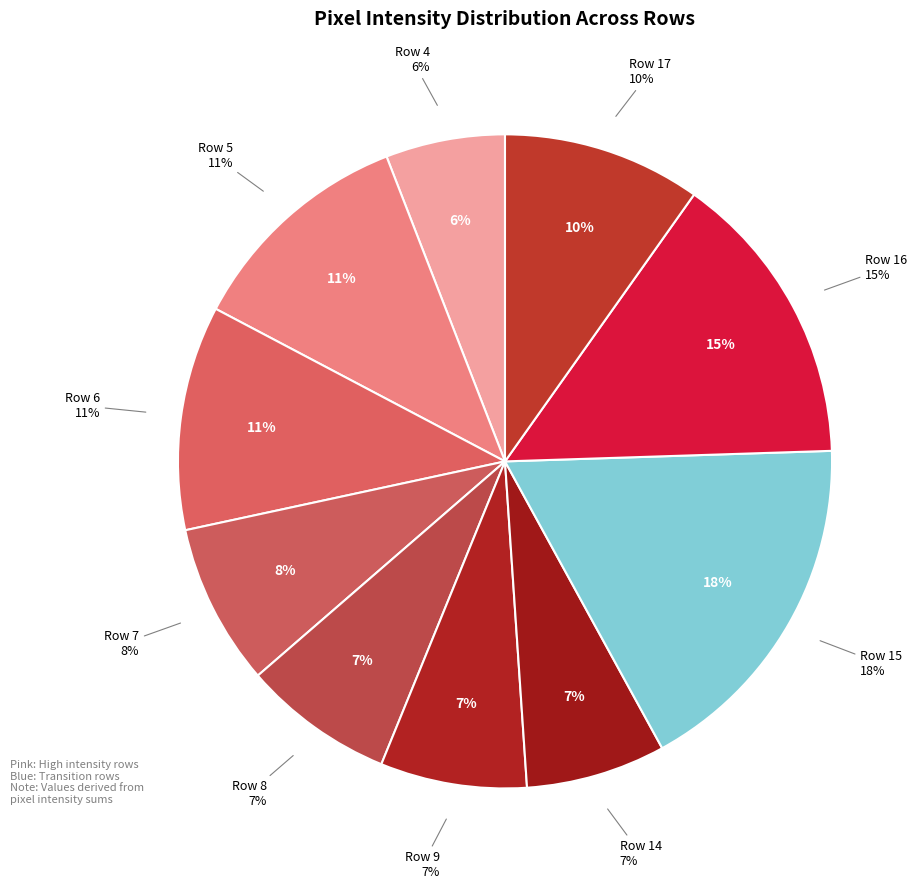

How many slices are in this pie chart?

10